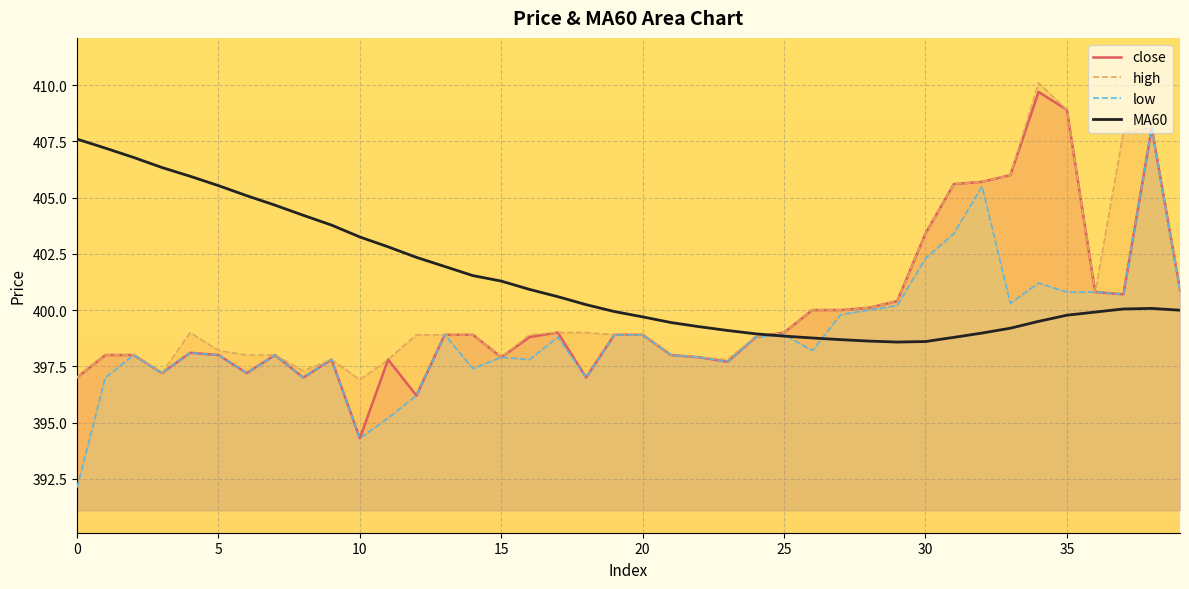

What is the minimum value for close?

394.3